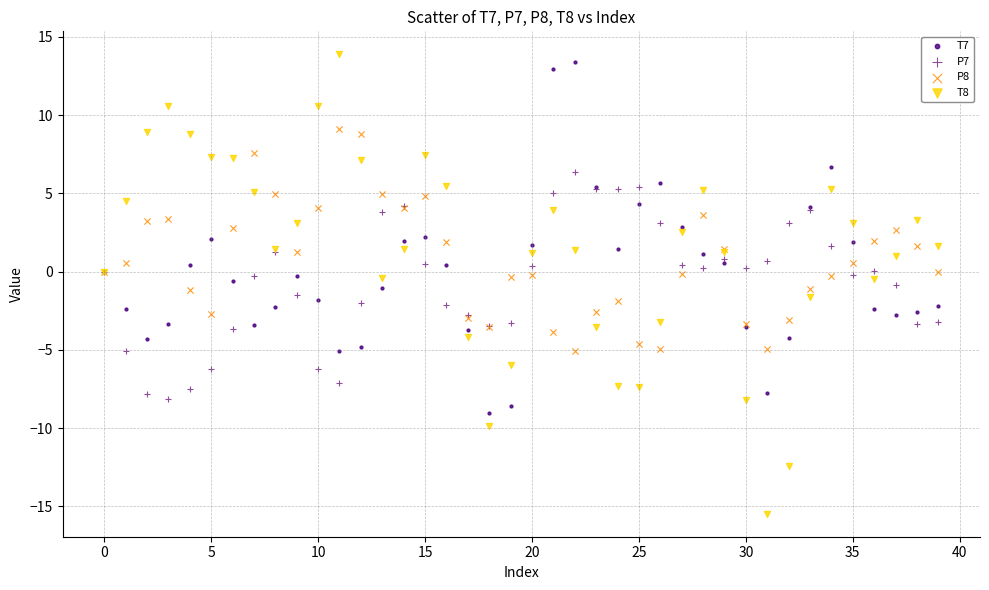

Which series has the largest Y range (max minus min)?

T8